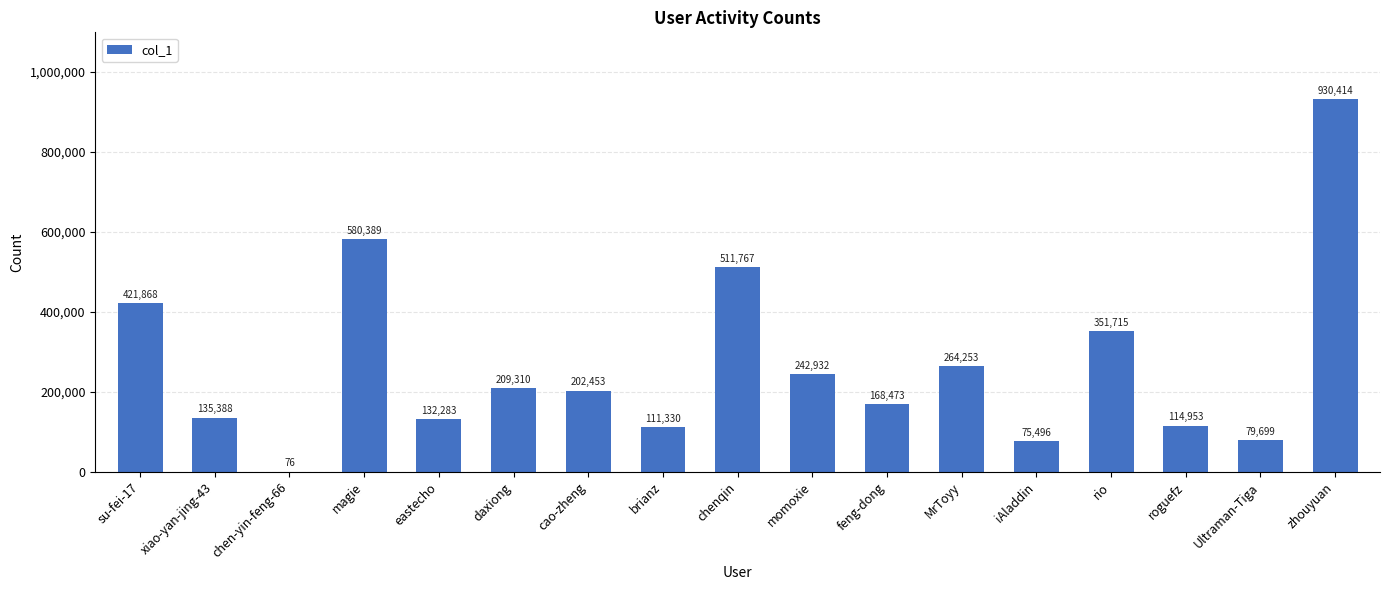

How many series are shown in this chart?

1